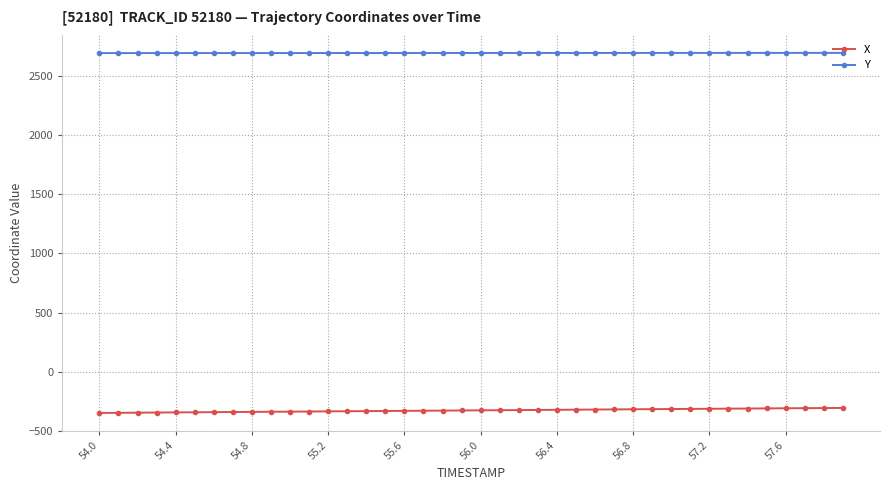

Which series has the largest total across all categories?

Y